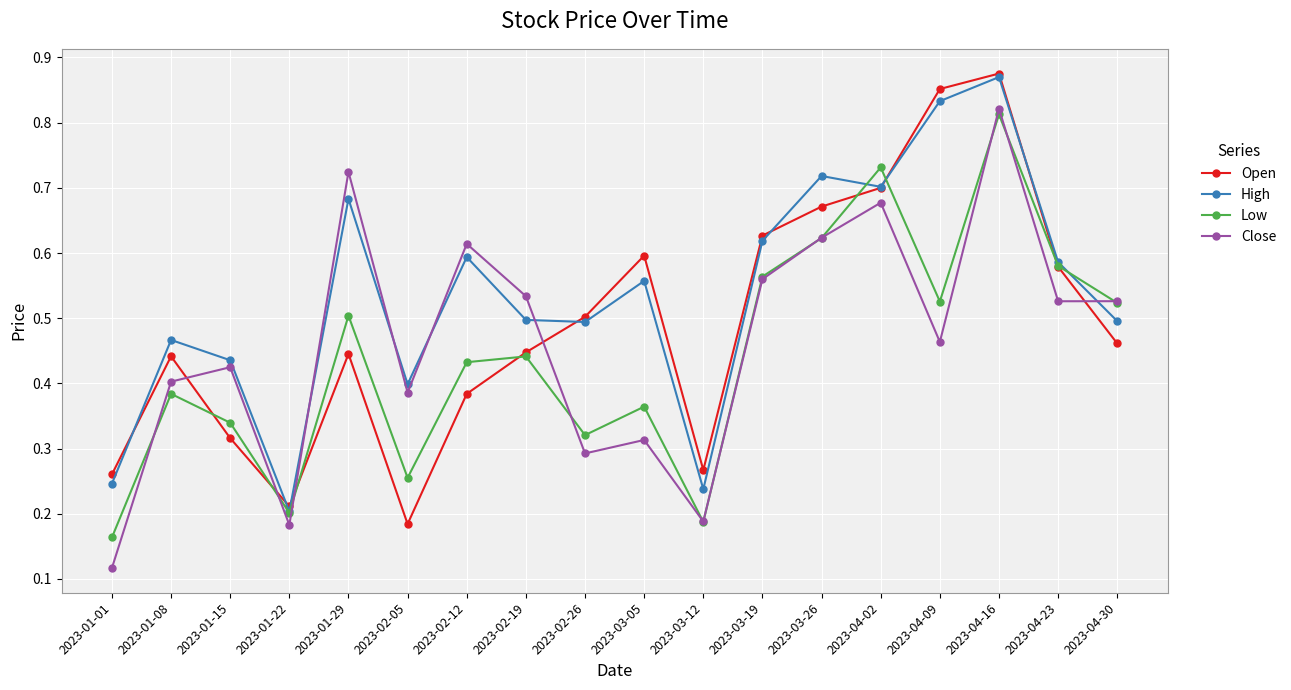

At which category is the sum across all series the highest?

2023-04-16